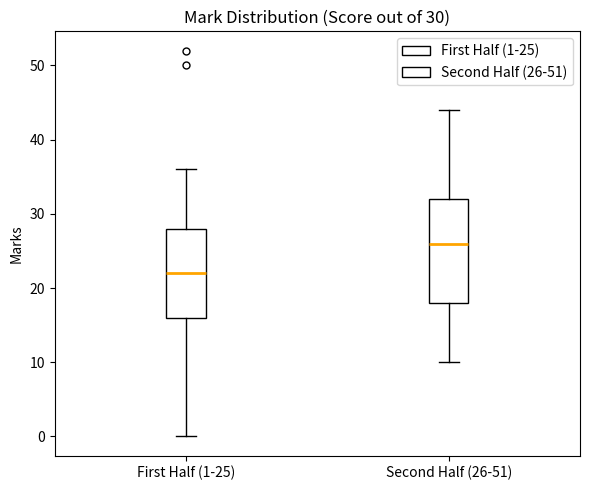

Which box's median line is the highest?

Second Half (26-51)